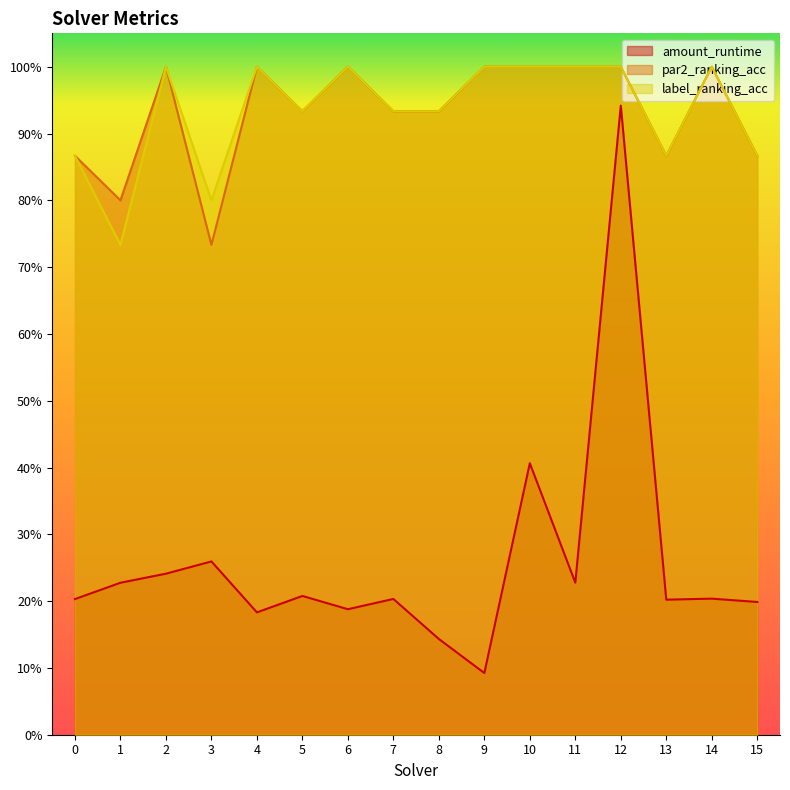

Rank the series at 9 from highest to lowest value.

par2_ranking_acc, label_ranking_acc, amount_runtime